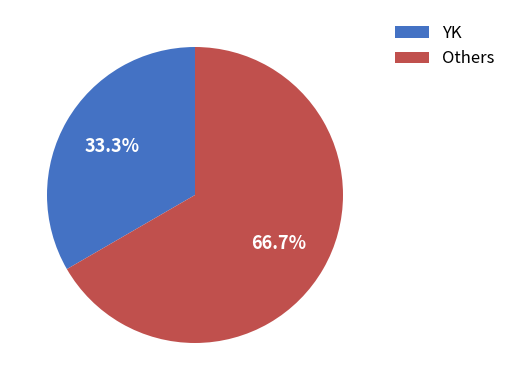

Rank the categories by value from highest to lowest.

Others, YK